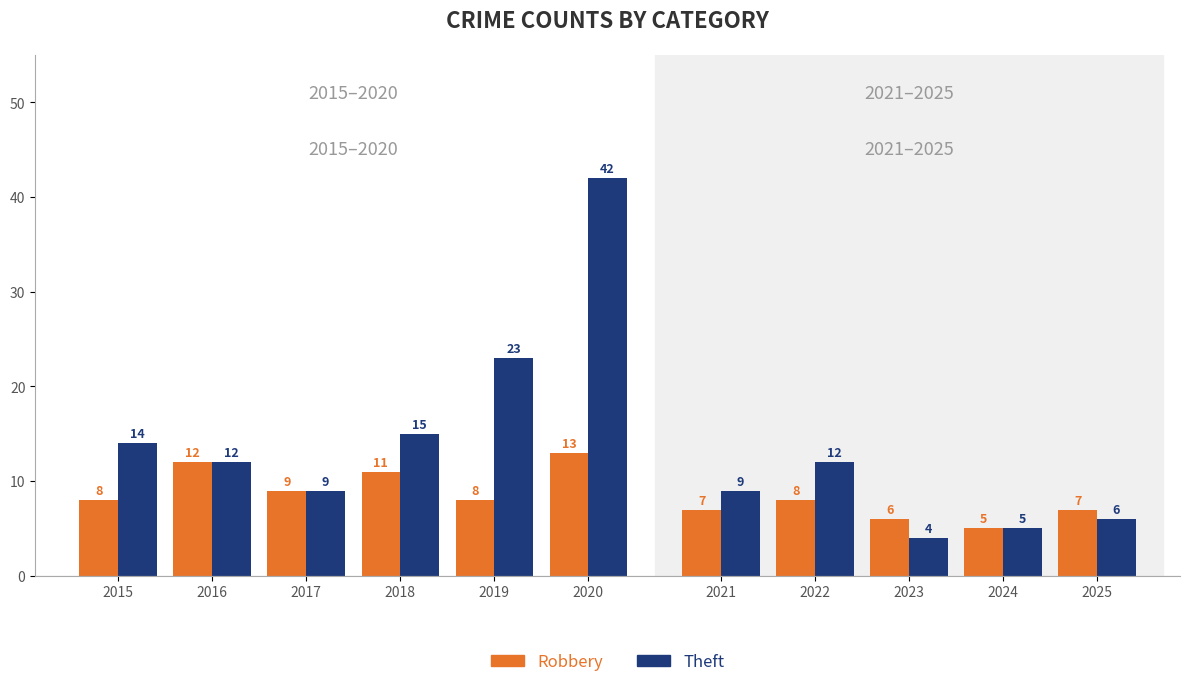

Does the chart contain any negative values?

No